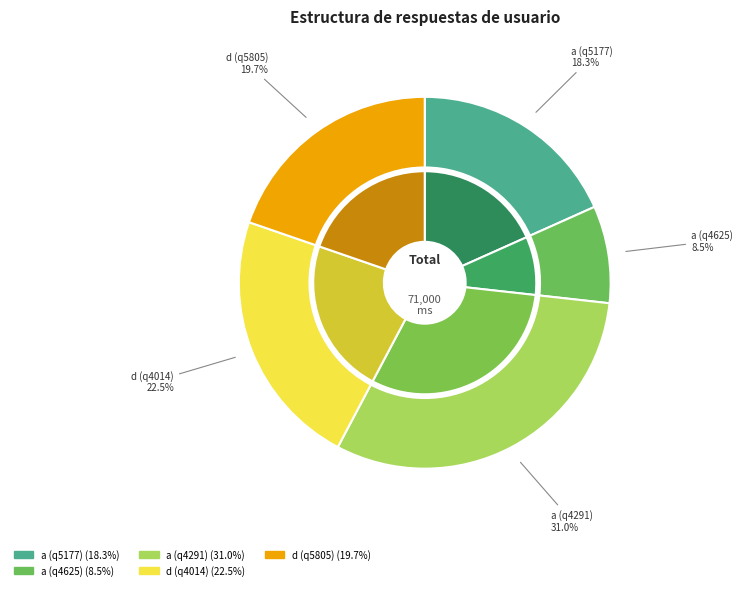

How many segments does this pie chart have?

5